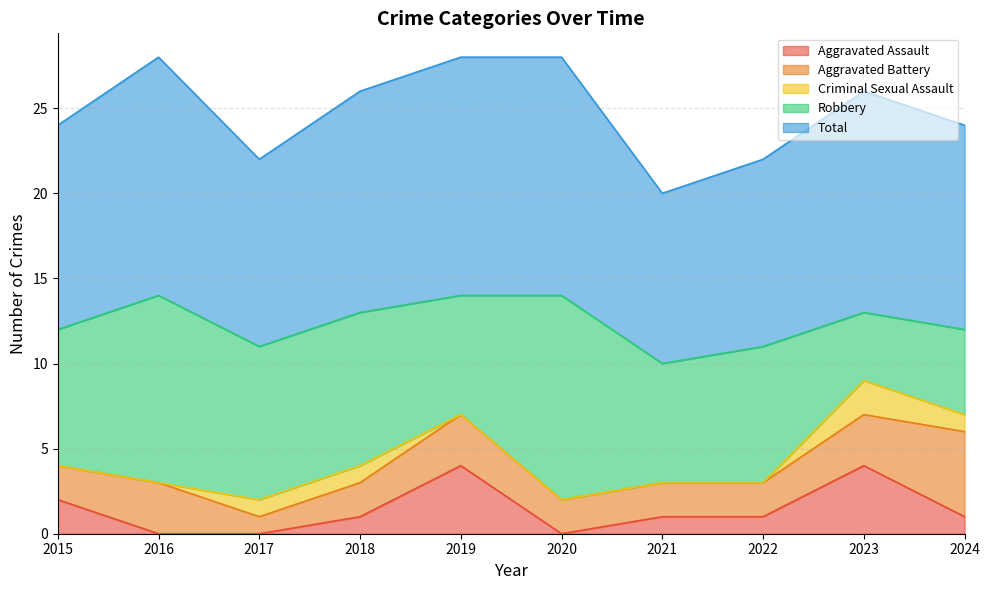

At which category does the chart reach its peak across all series?

2016